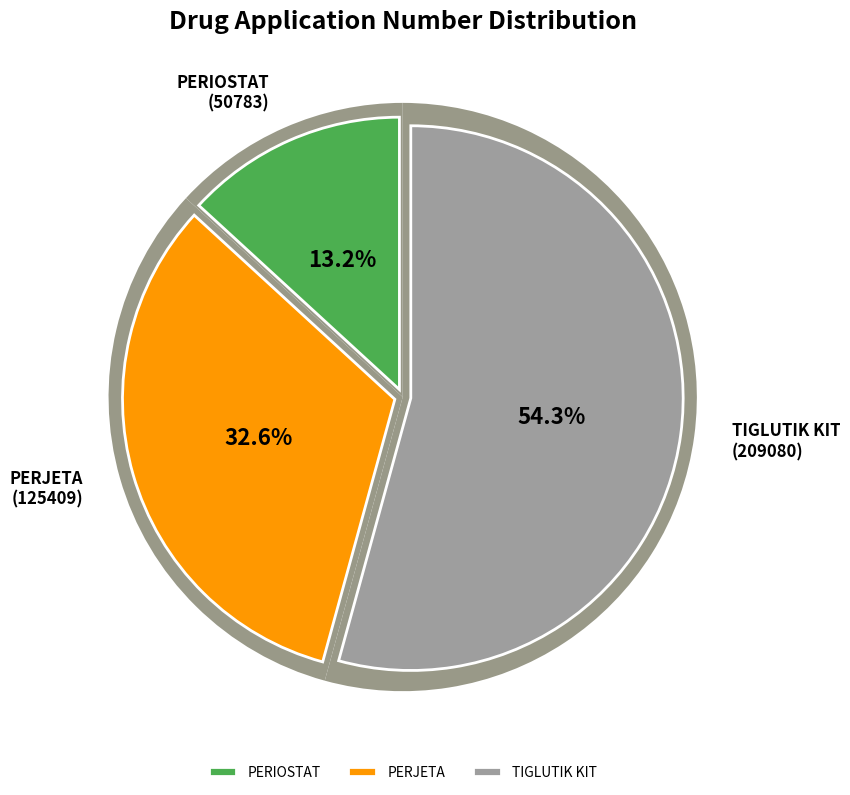

What percentage is the PERJETA slice, to the nearest percent?

33%